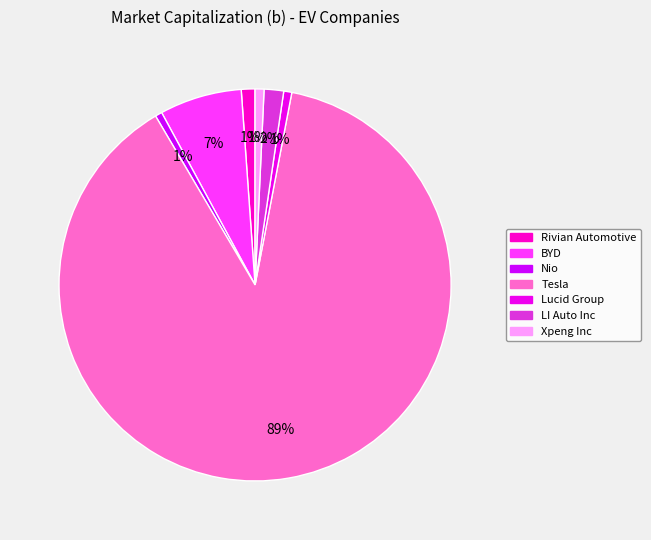

The Rivian Automotive slice represents 11% of the pie. True or false?

False